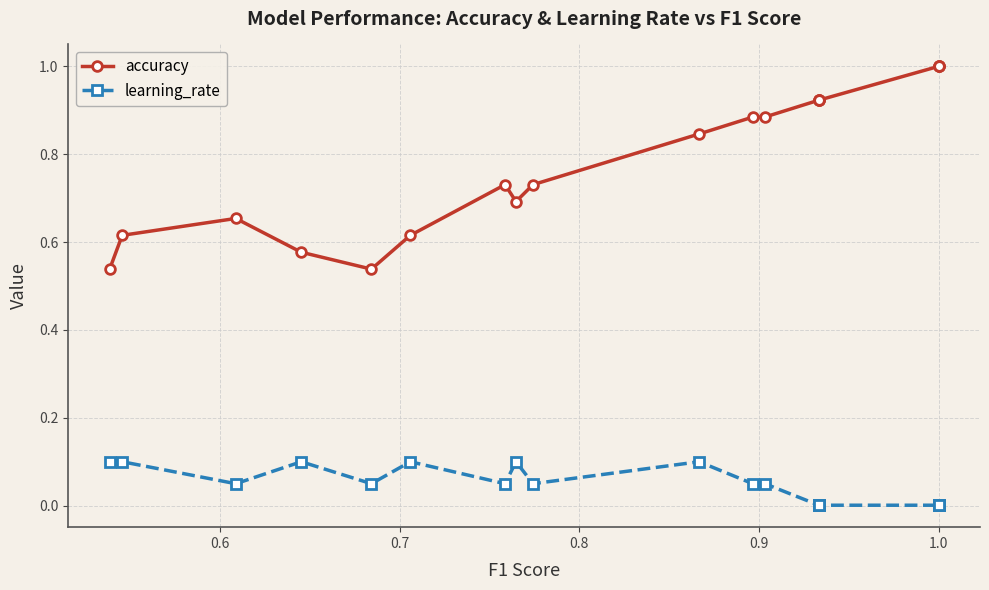

The value of accuracy at 1.0 is 1.6. True or false?

False